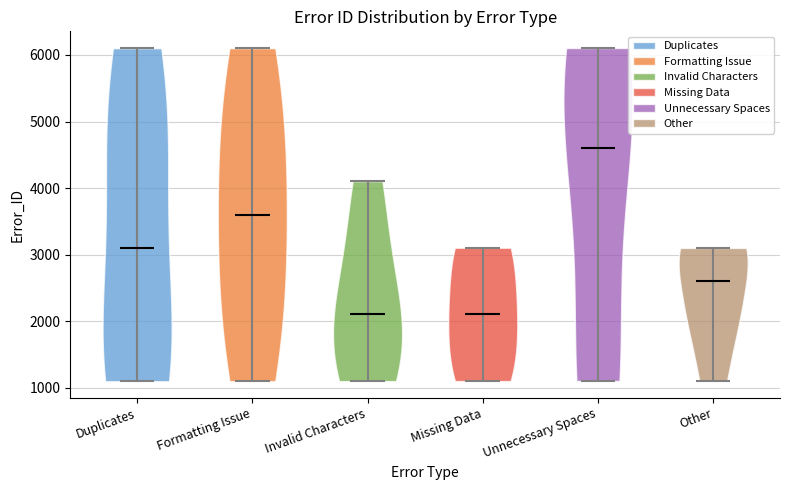

Reading left to right, read every violin against the y-axis: where its median line is, and the lowest and highest points it reaches. The values are not printed on the chart, so give them approximately, as read against the axis.

Duplicates: median line 3100, lowest point 1100, highest point 6100
Formatting Issue: median line 3600, lowest point 1100, highest point 6100
Invalid Characters: median line 2100, lowest point 1100, highest point 4100
Missing Data: median line 2100, lowest point 1100, highest point 3100
Unnecessary Spaces: median line 4600, lowest point 1100, highest point 6100
Other: median line 2600, lowest point 1100, highest point 3100